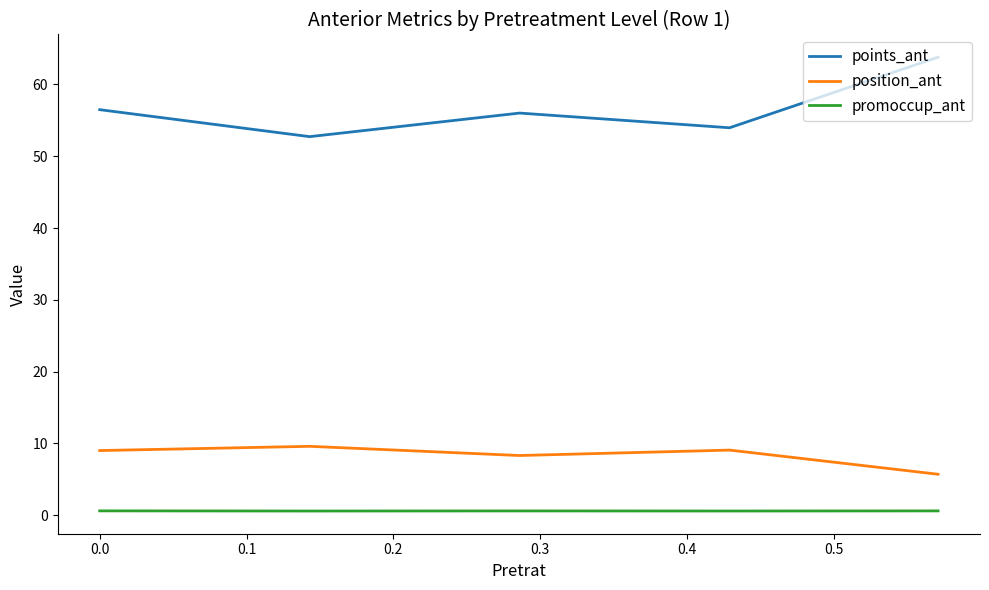

How many values in the points_ant series exceed 56?

3